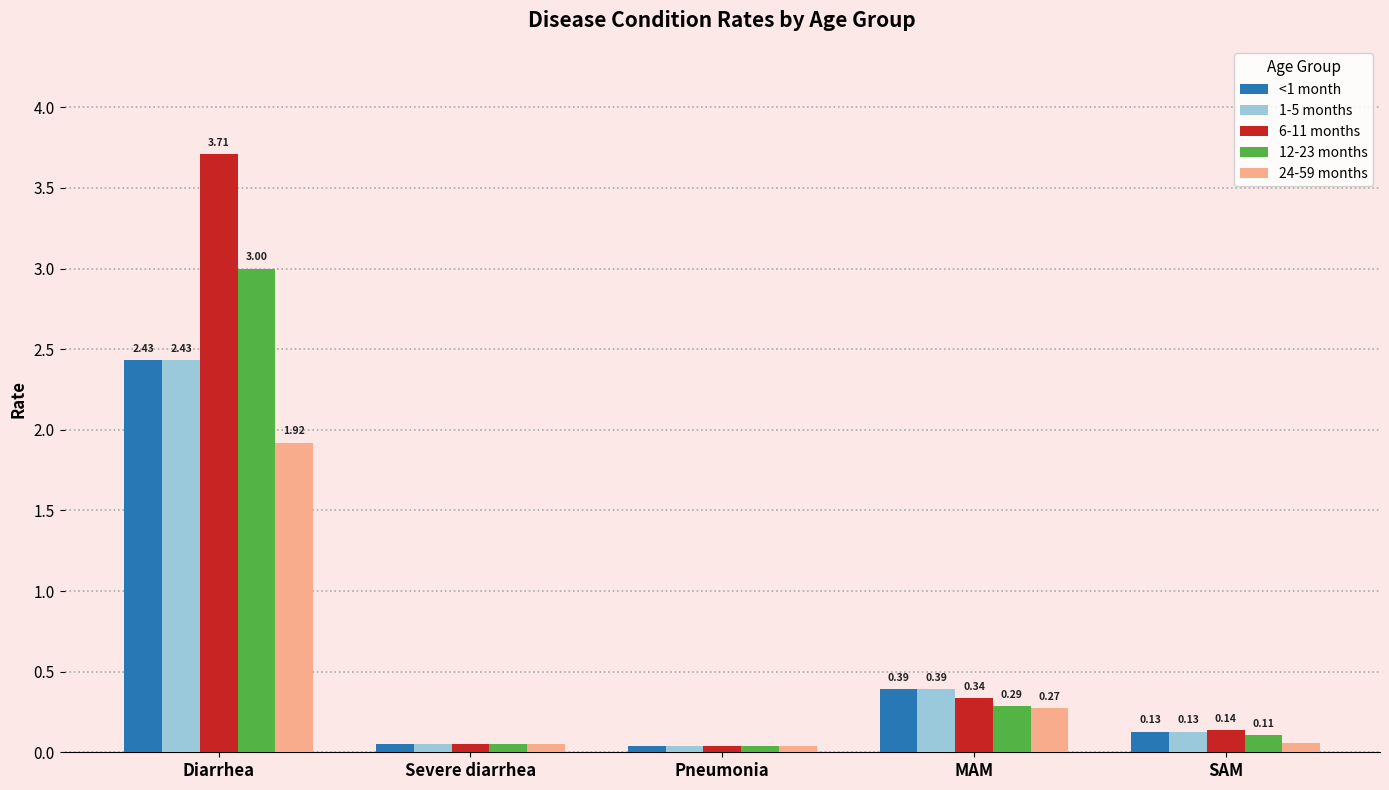

Does the chart contain stacked bars?

No